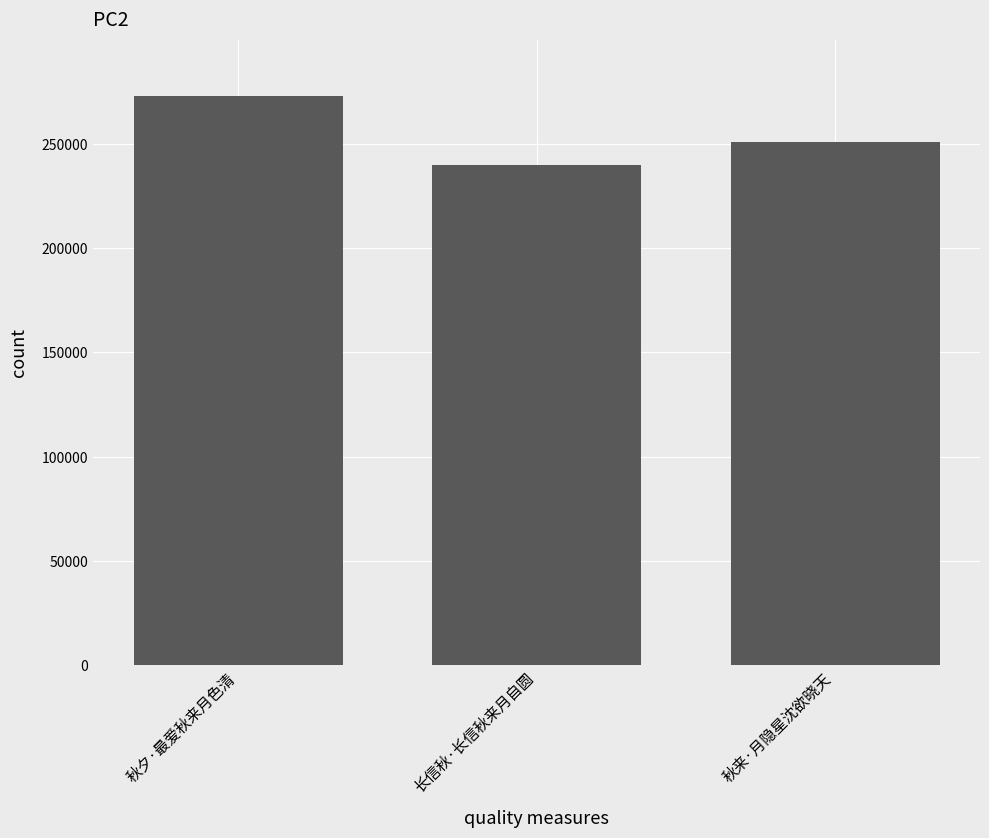

List the labels in order of value, smallest first.

长信秋·长信秋来月自圆, 秋来·月隐星沈欲晓天, 秋夕·最爱秋来月色清